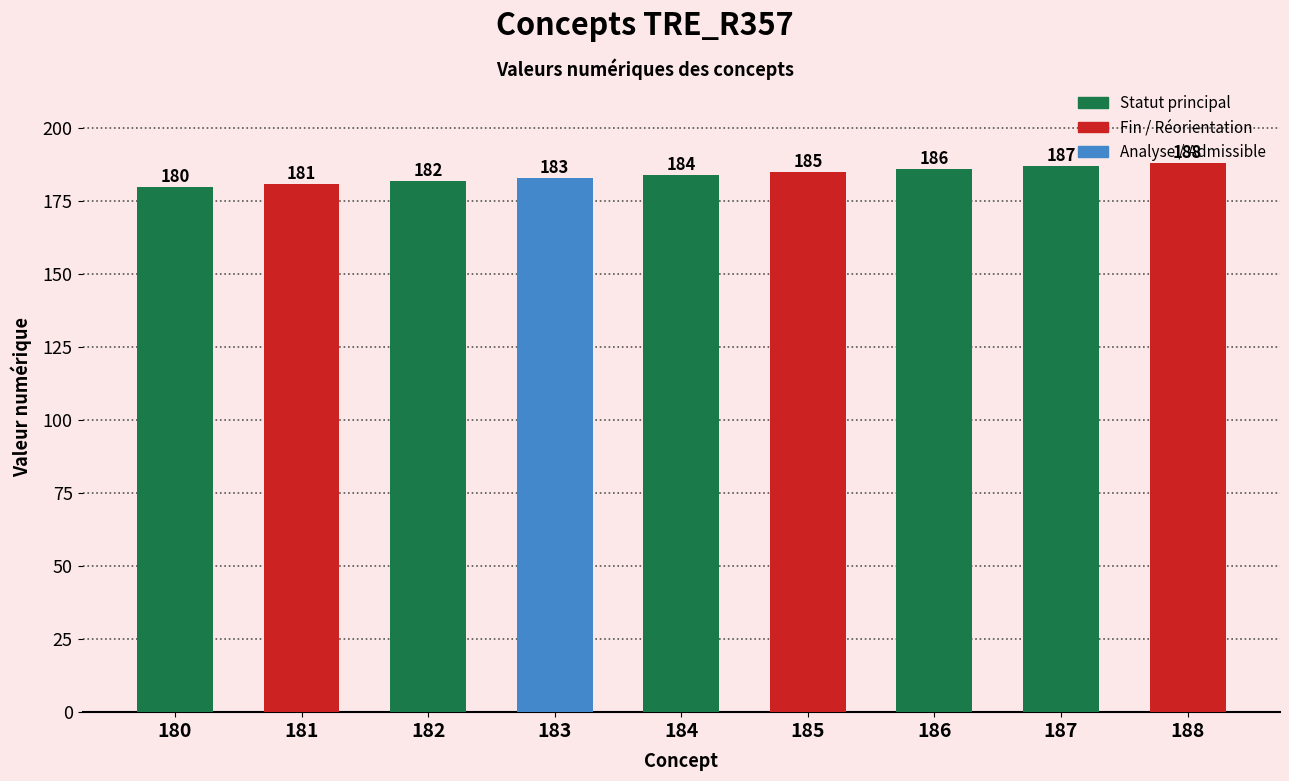

List the labels in order of value, largest first.

188, 187, 186, 185, 184, 183, 182, 181, 180